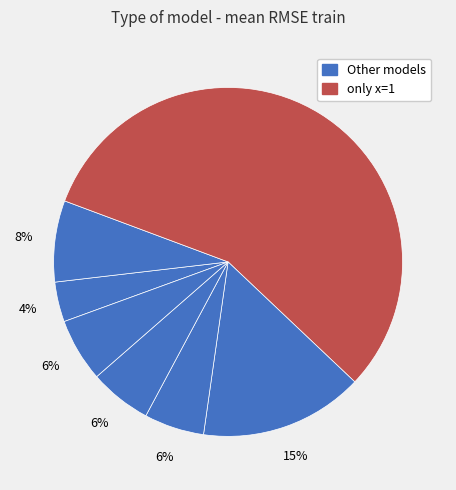

Count the number of slices in the pie.

7